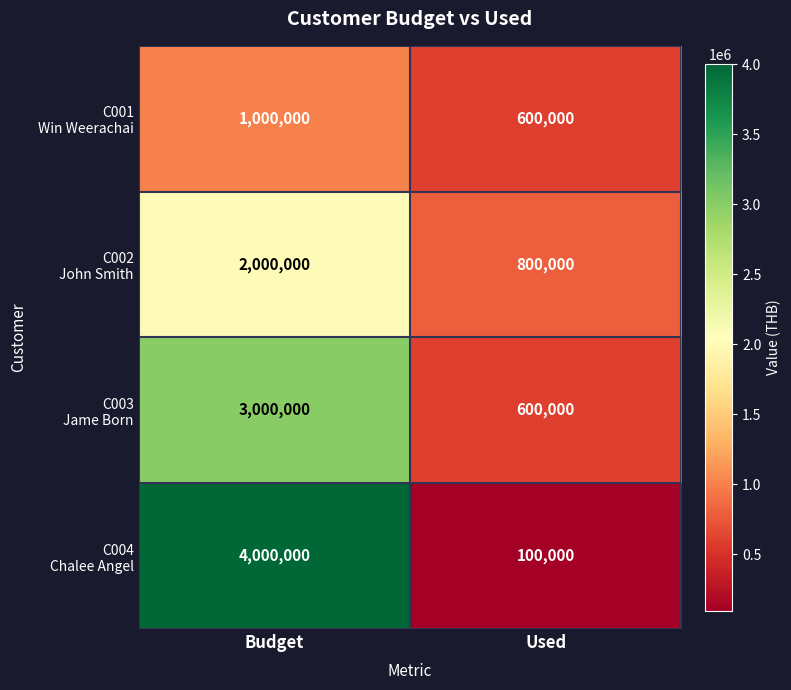

What is the minimum value shown in the chart?

100000